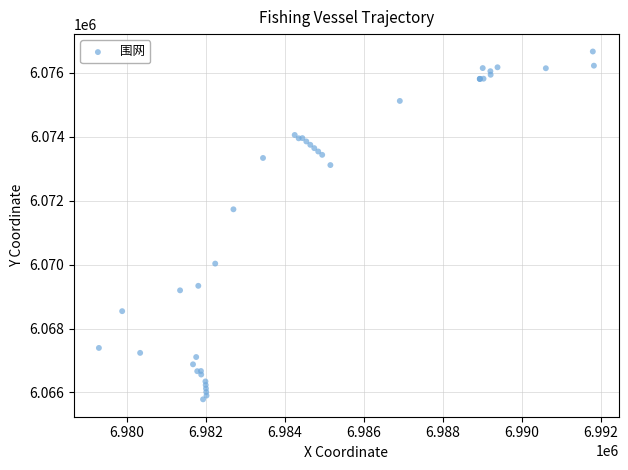

What Y value in the scatter plot is closest to 6071228?

6071733.1